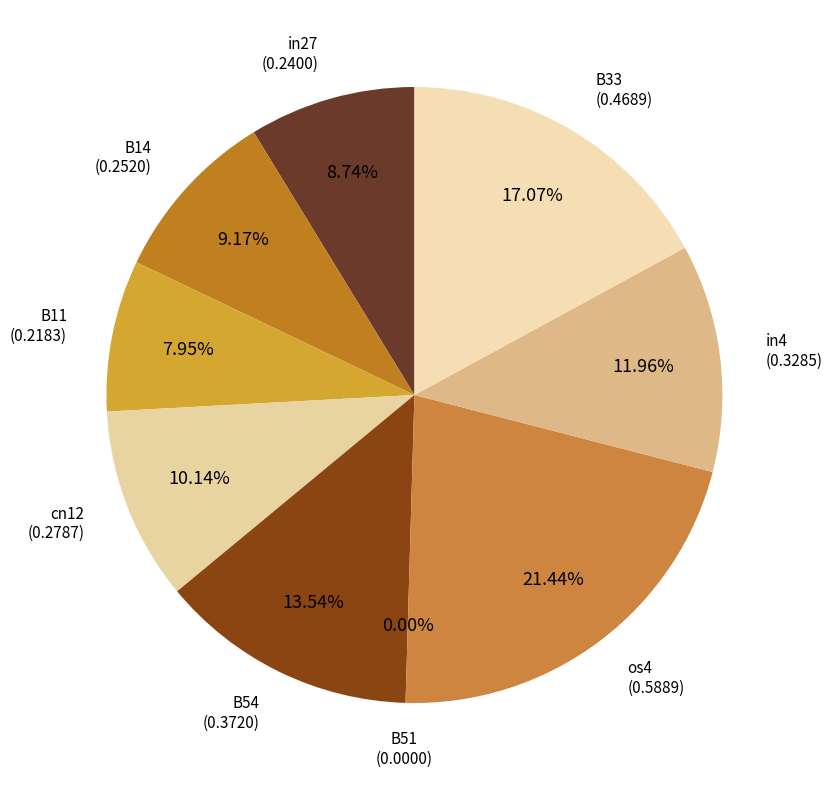

How many slices are in this pie chart?

9